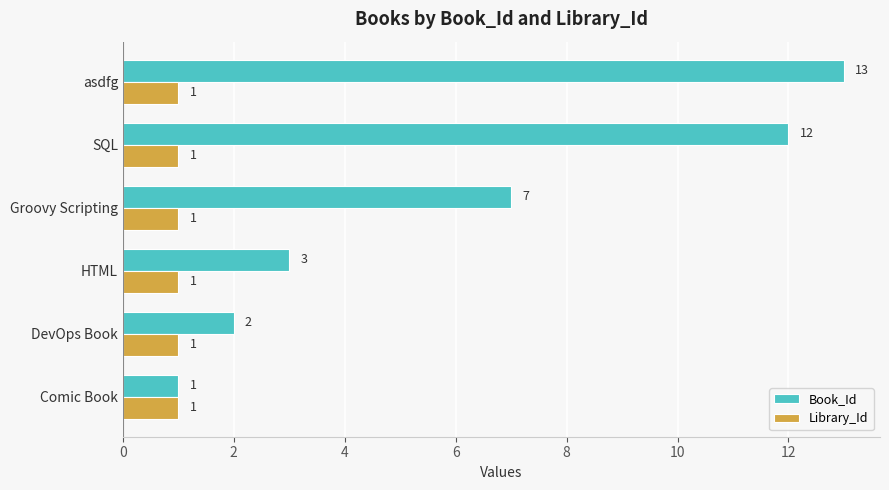

The Library_Id series shows 1 at Groovy Scripting. True or false?

True